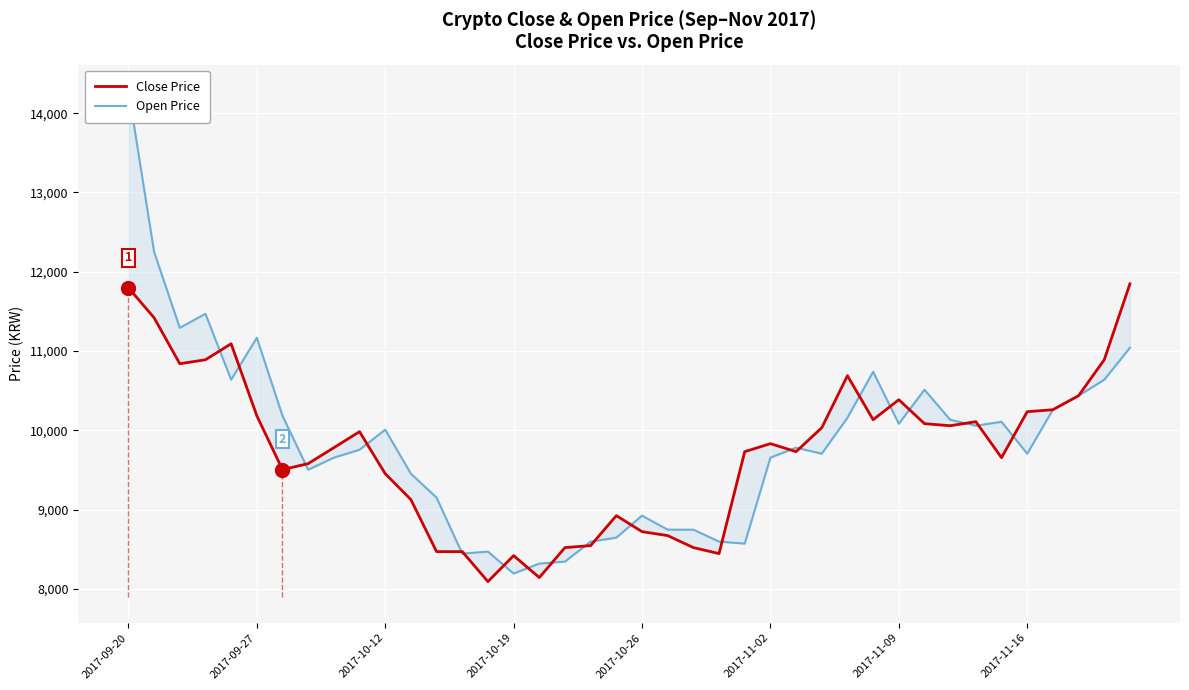

At which label does Close Price reach its peak?

39